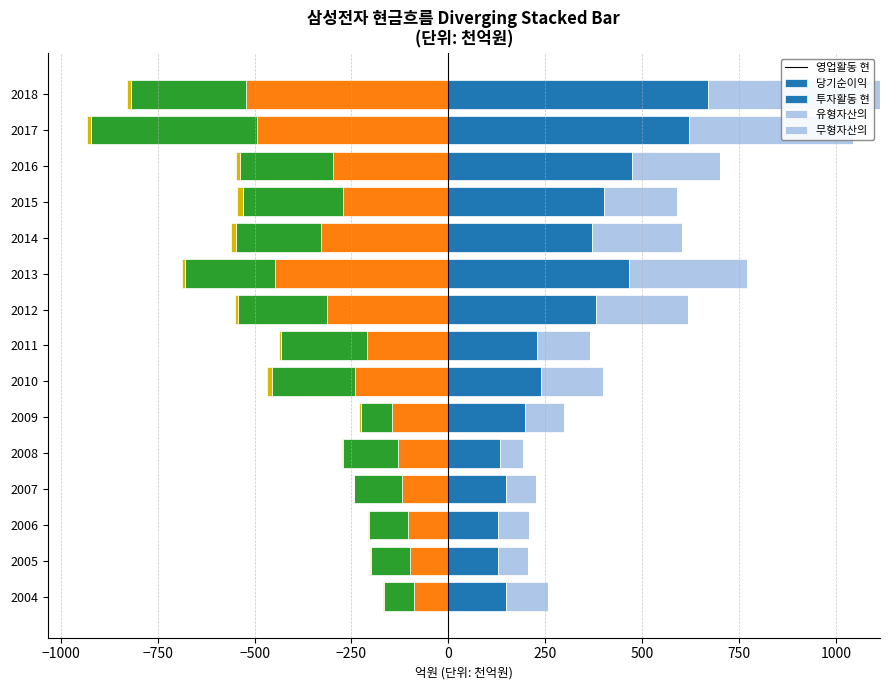

The value of 유형자산의 취득 at 250 is 1.2. True or false?

False